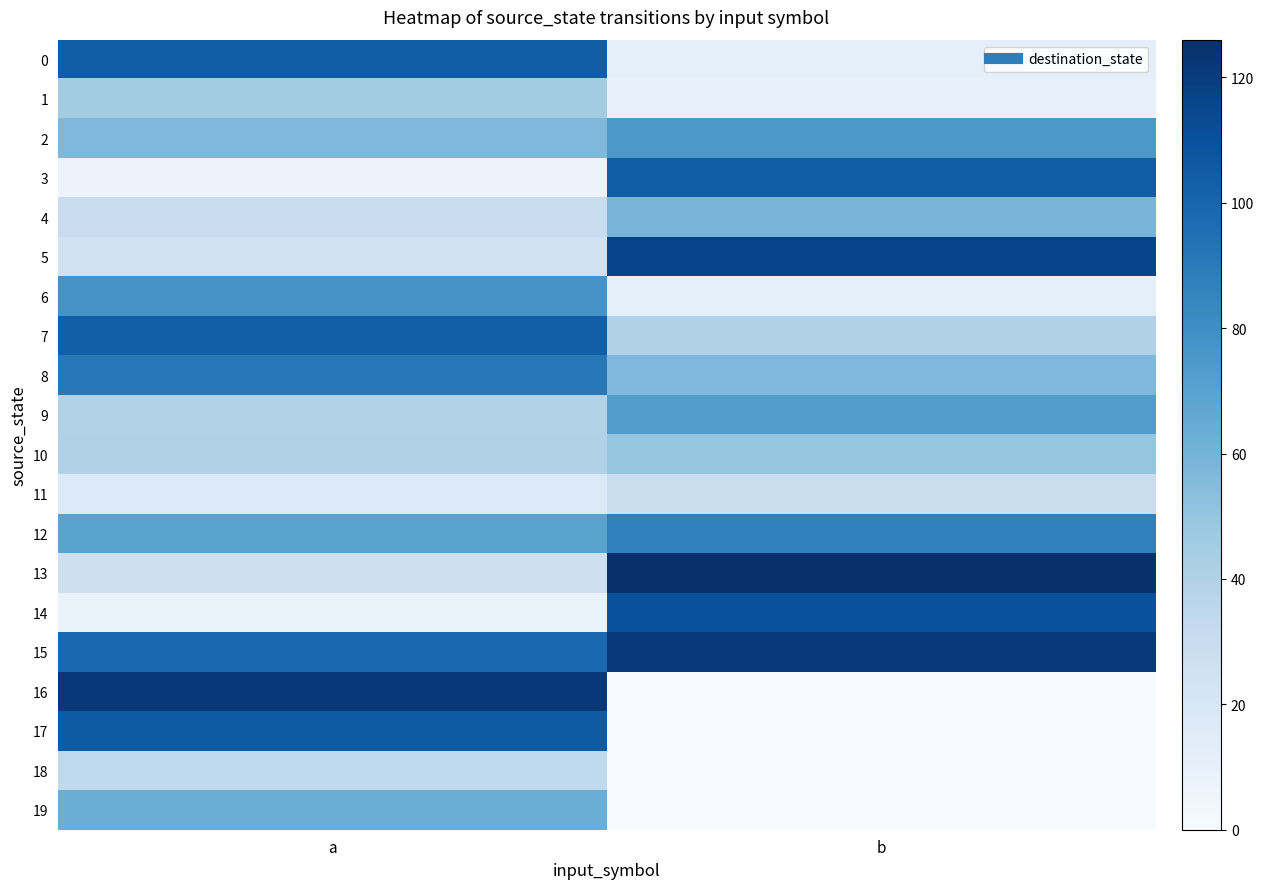

What is the spread (max minus min) of values at a?

115